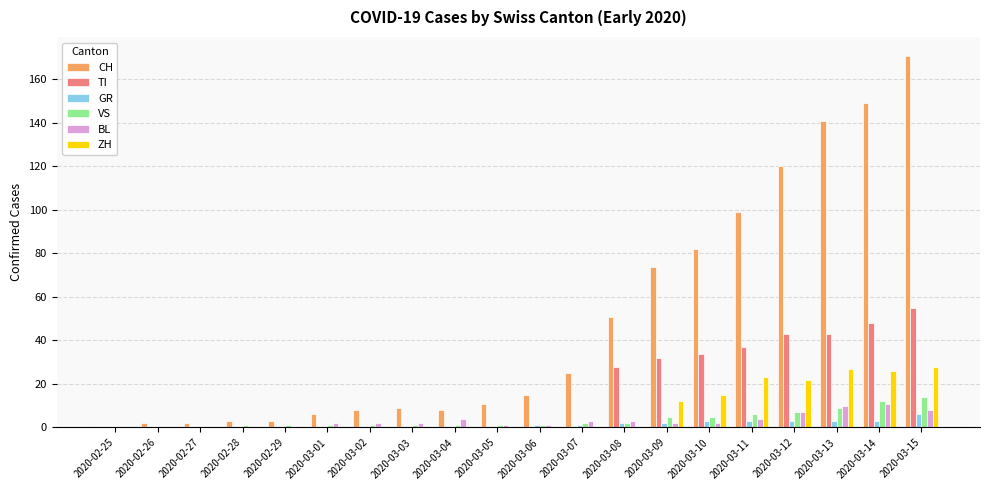

Reading left to right, transcribe all the data shown in this chart.

CH: 0	2	2	3	3	6	8	9	8	11	15	25	51	74	82	99	120	141	149	171
TI: 0	0	0	0	0	0	0	0	0	0	0	0	28	32	34	37	43	43	48	55
GR: 0	0	0	0	0	0	0	0	0	0	1	1	2	2	3	3	3	3	3	6
VS: 0	0	0	1	1	1	1	1	1	1	1	2	2	5	5	6	7	9	12	14
BL: 0	0	0	0	0	2	2	2	4	1	1	3	3	2	2	4	7	10	11	8
ZH: 0	0	0	0	0	0	0	0	0	0	0	0	0	12	15	23	22	27	26	28